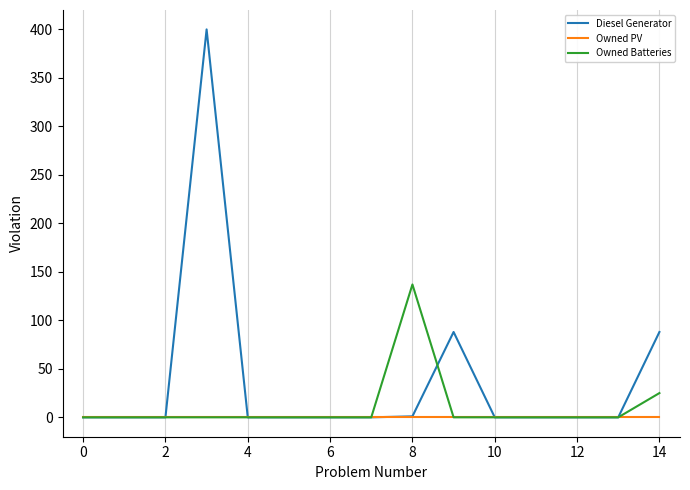

Which series has the largest total across all categories?

Diesel Generator